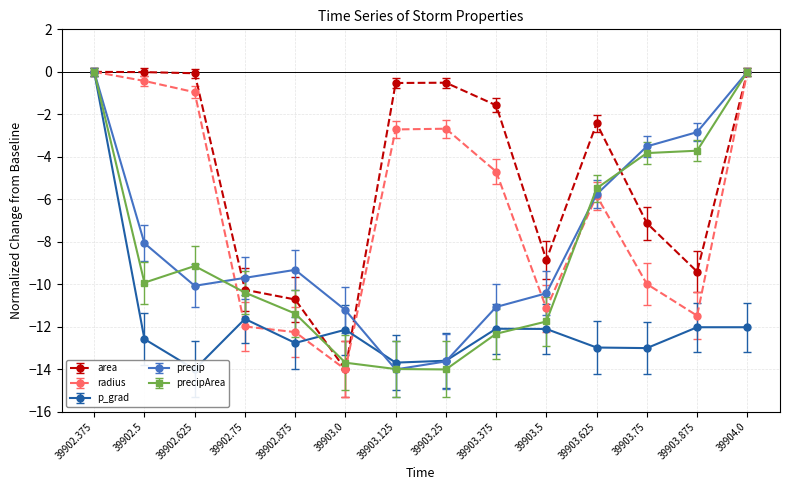

Which series has the widest spread of values?

area